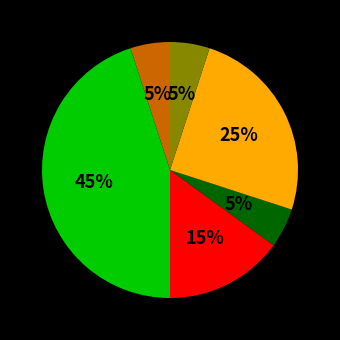

Is there any slice that represents more than half of the pie?

No